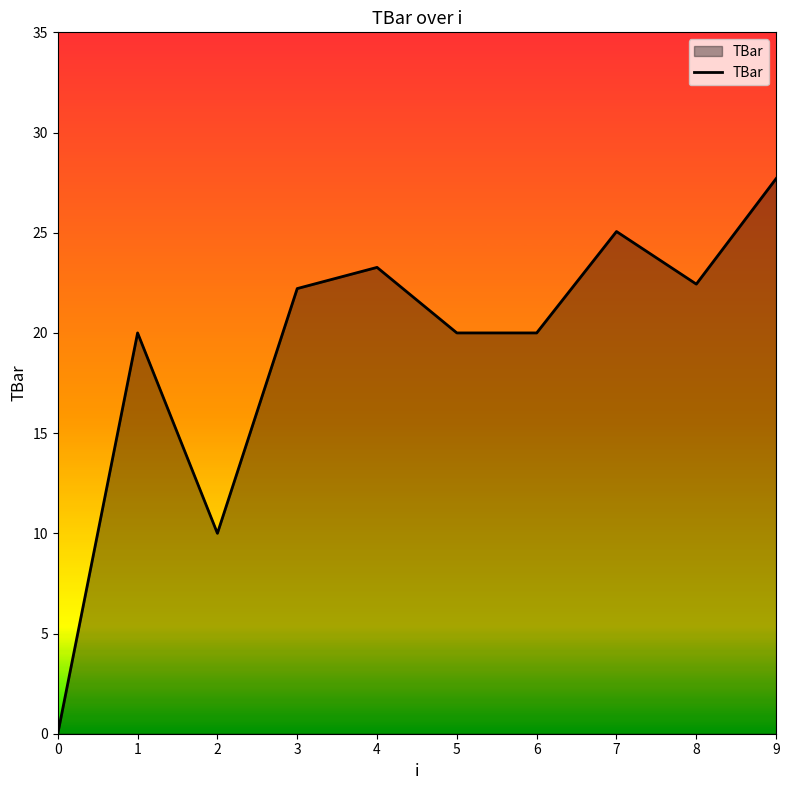

The value at 0 is 0.0. True or false?

True